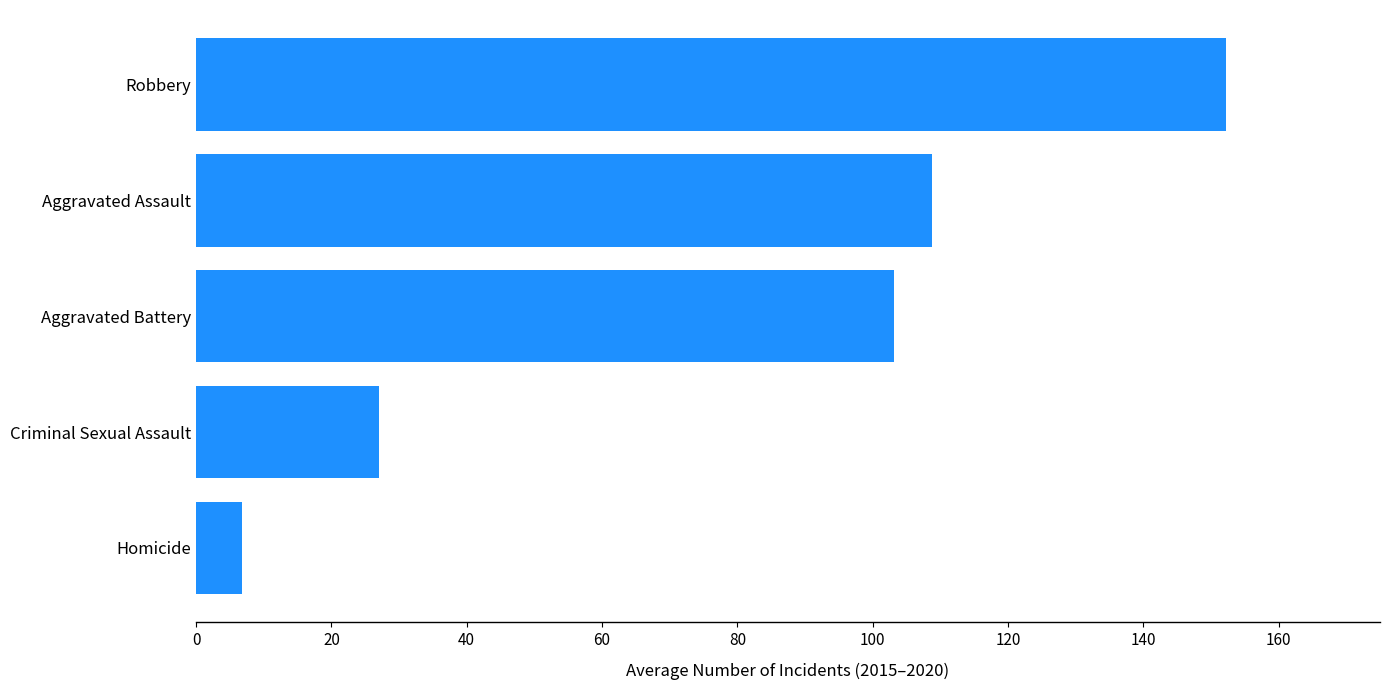

The value at Aggravated Battery is 103.2. True or false?

True